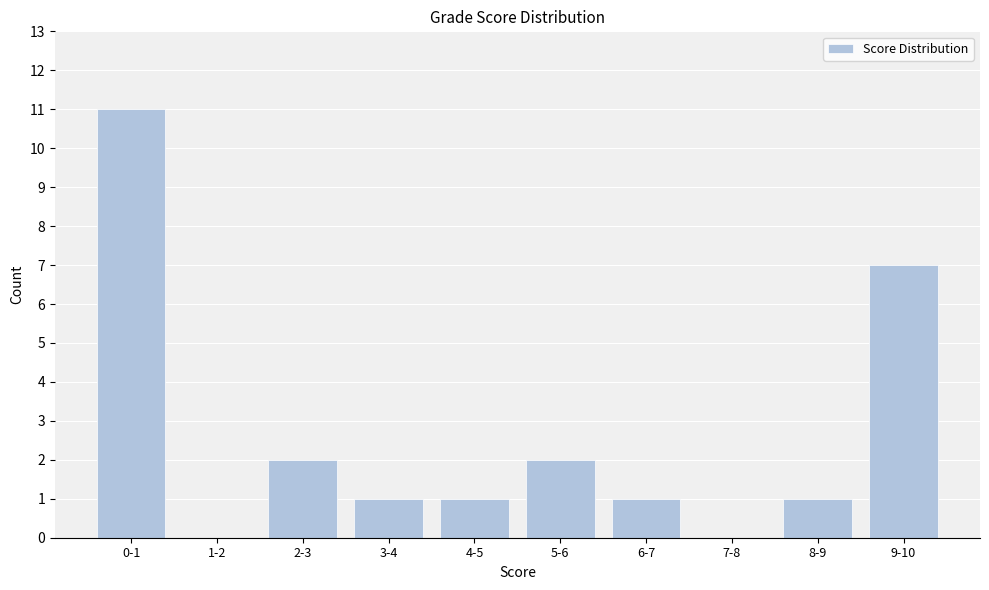

Reading left to right, extract all data points from this chart.

0-1=11	1-2=0	2-3=2	3-4=1	4-5=1	5-6=2	6-7=1	7-8=0	8-9=1	9-10=7